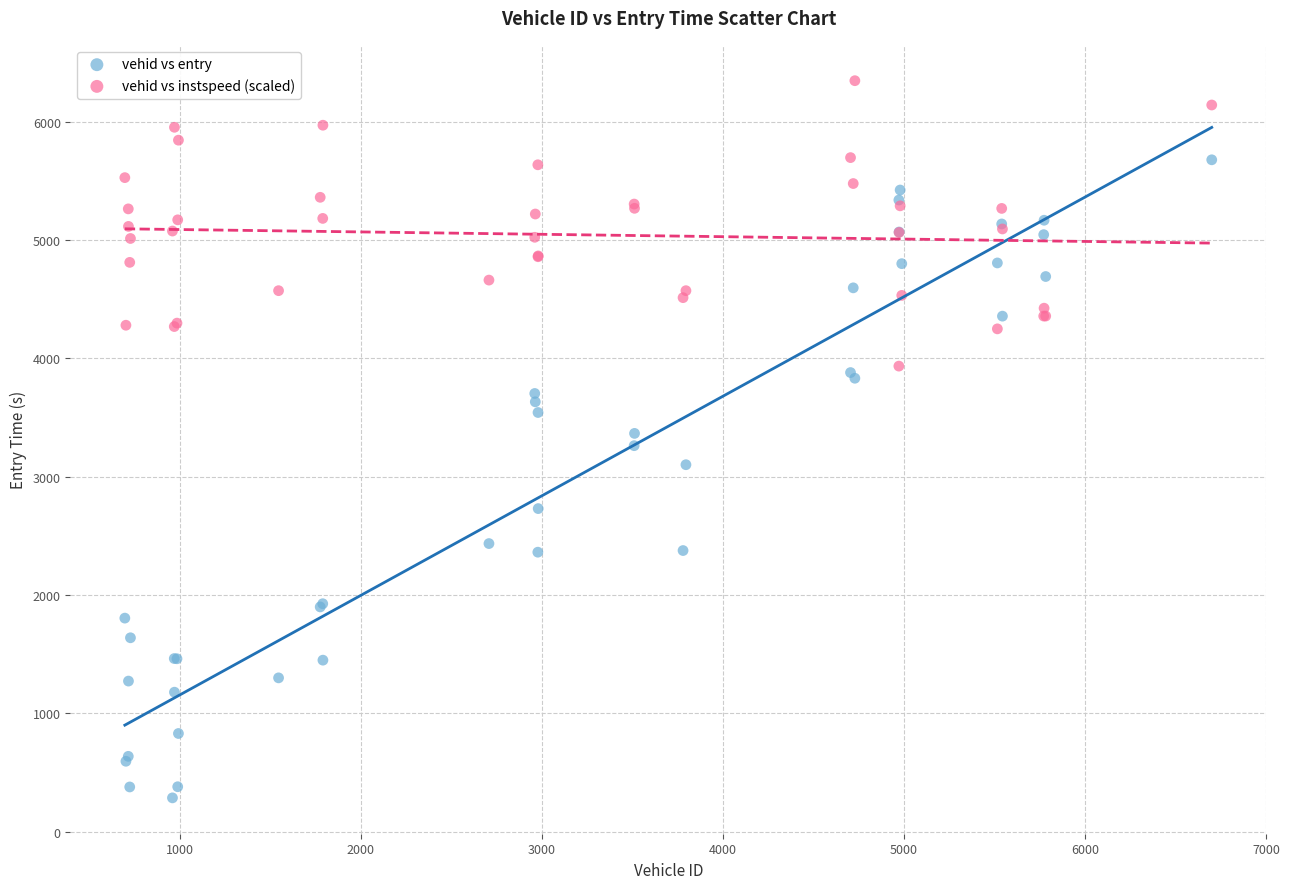

Which series has the widest spread of Y values?

vehid vs entry